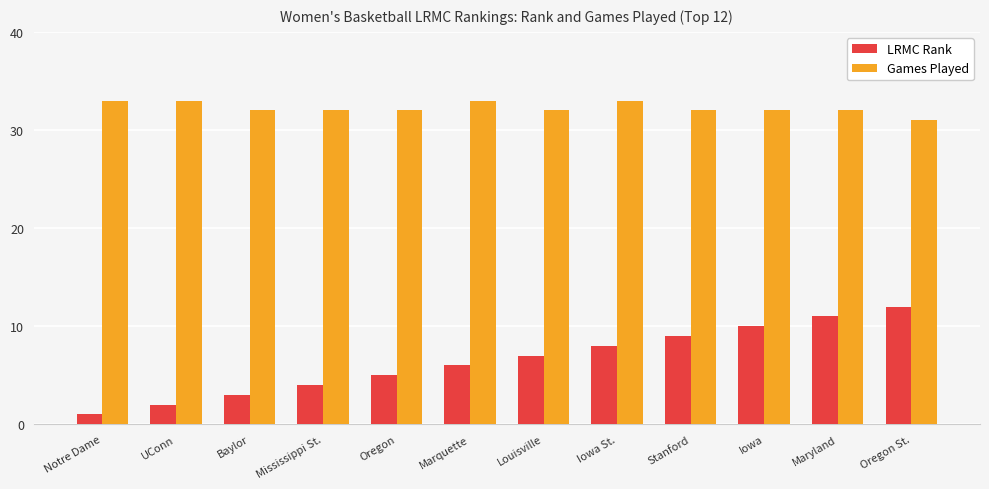

How many groups of bars are there?

12